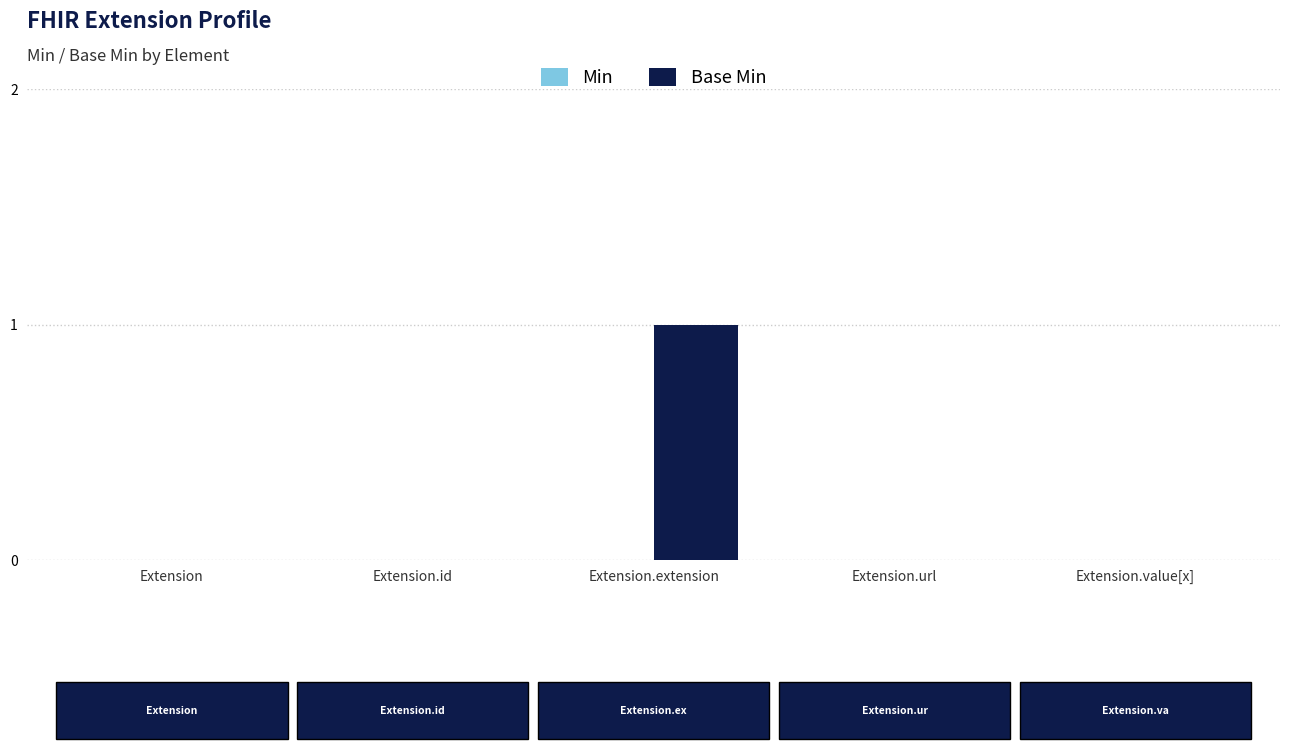

Is it true that the value at Extension.url is 0?

True